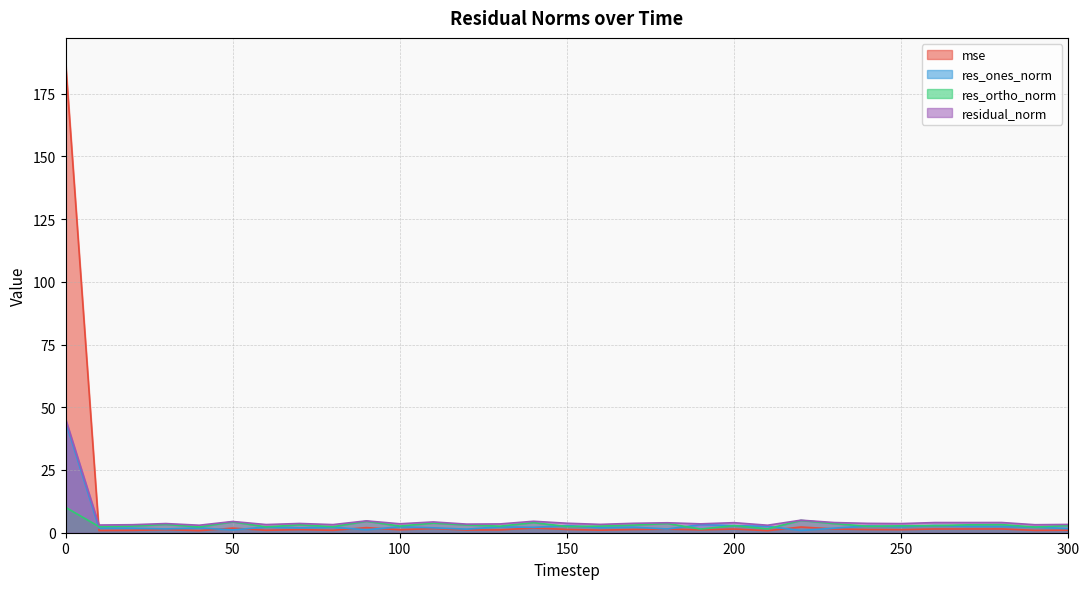

How many values in the res_ortho_norm series are below 2?

2